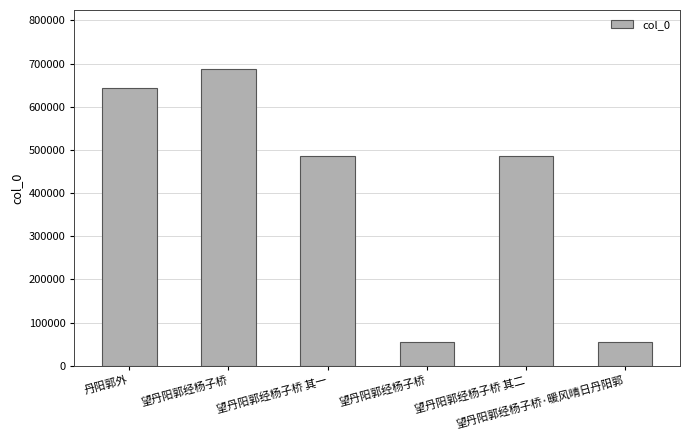

What is the change in value from 丹阳郭外 to 望丹阳郭经杨子桥 其一?

-157349